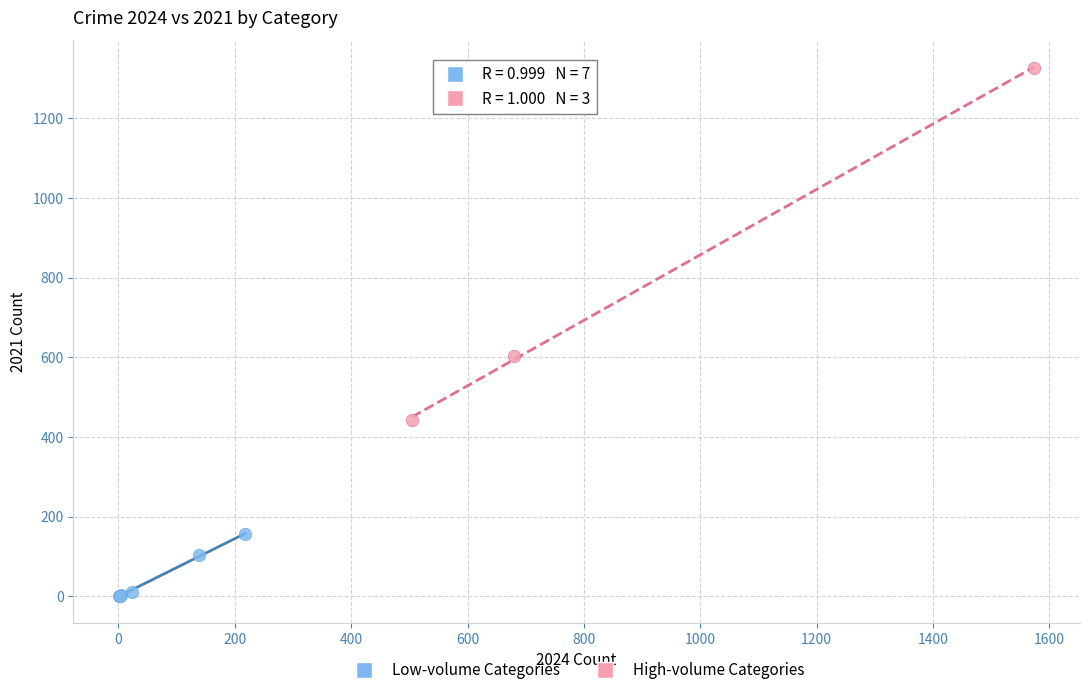

Which series reaches the maximum Y coordinate?

High-volume Categories